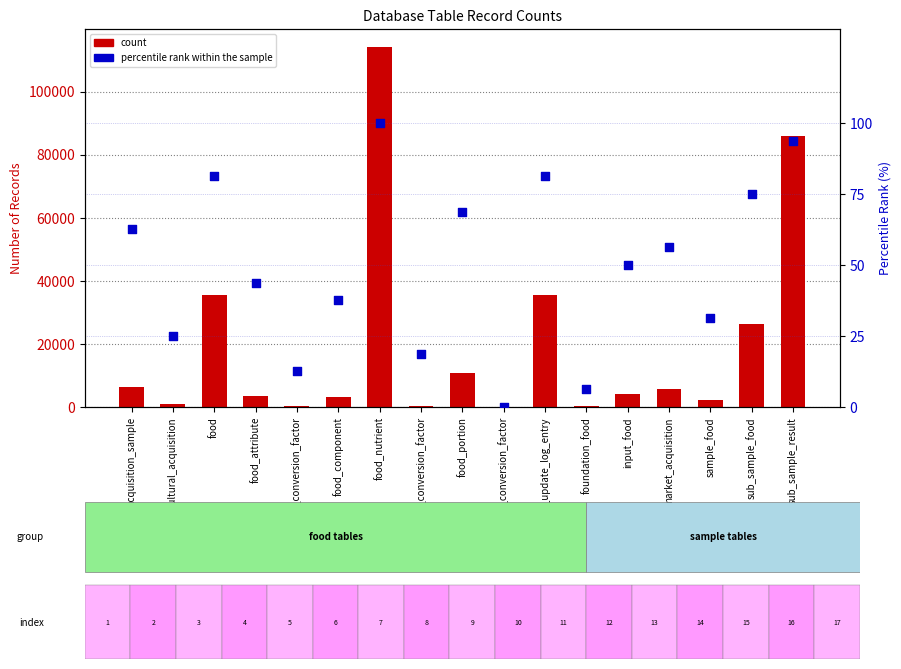

At which category is the sum across all series the highest?

food_nutrient